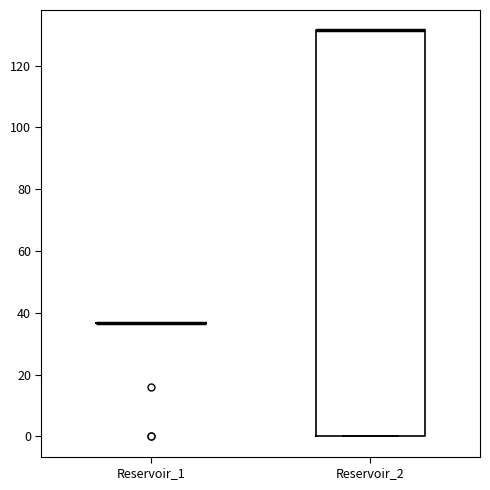

Reading left to right, transcribe this box plot: for each box, give where its median line is, the range the box spans, and where its two whiskers end, as read against the y-axis. The values are not printed on the chart, so give them approximately, as read against the axis.

Reservoir_1: box collapsed to a line at 36, whiskers 36 to 36
Reservoir_2: median 132 (drawn on the box's upper edge), box 0 to 132, whiskers 0 to 132